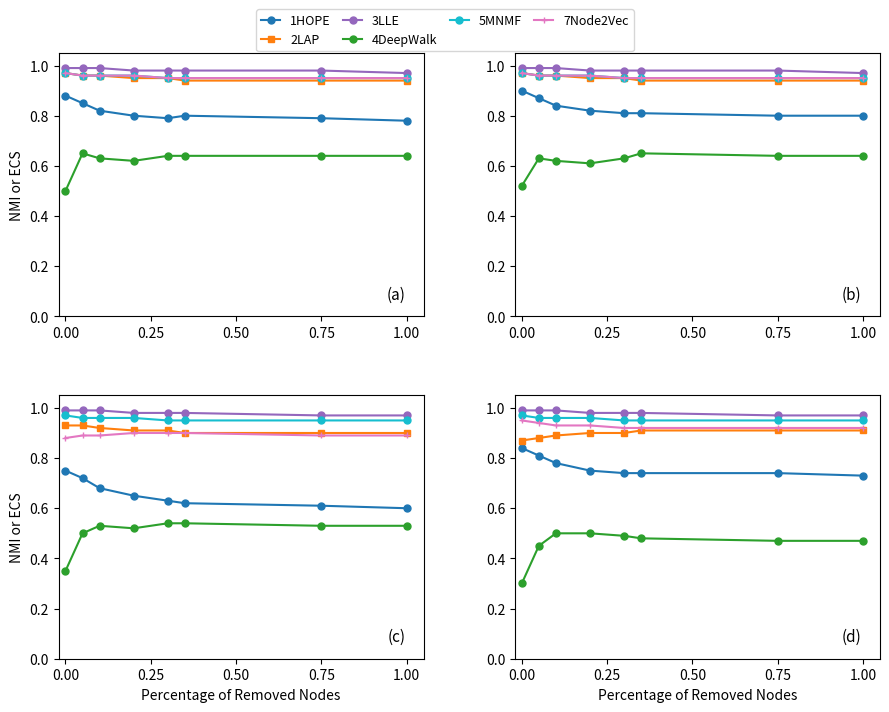

What is the label of the 4th point from the left?

0.75